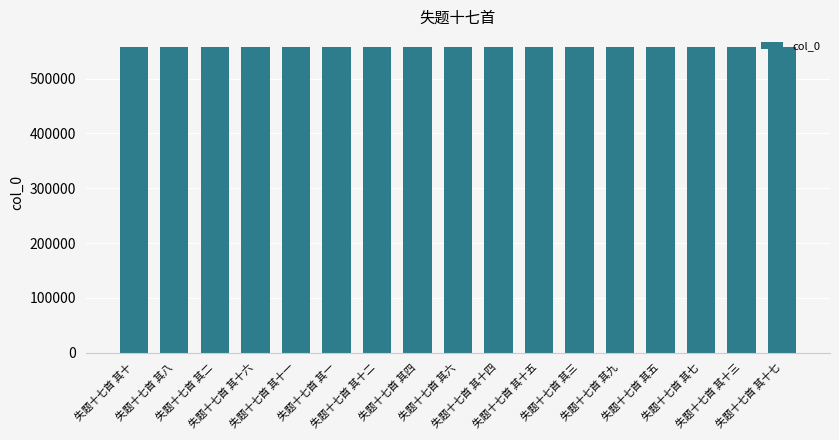

The chart shows a value of 558330 at 失题十七首 其十一. True or false?

True